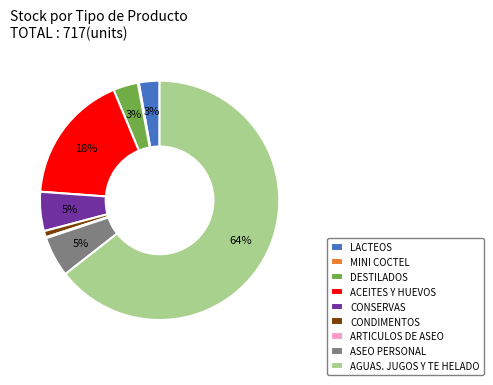

What is the largest slice in the pie chart?

AGUAS. JUGOS Y TE HELADO